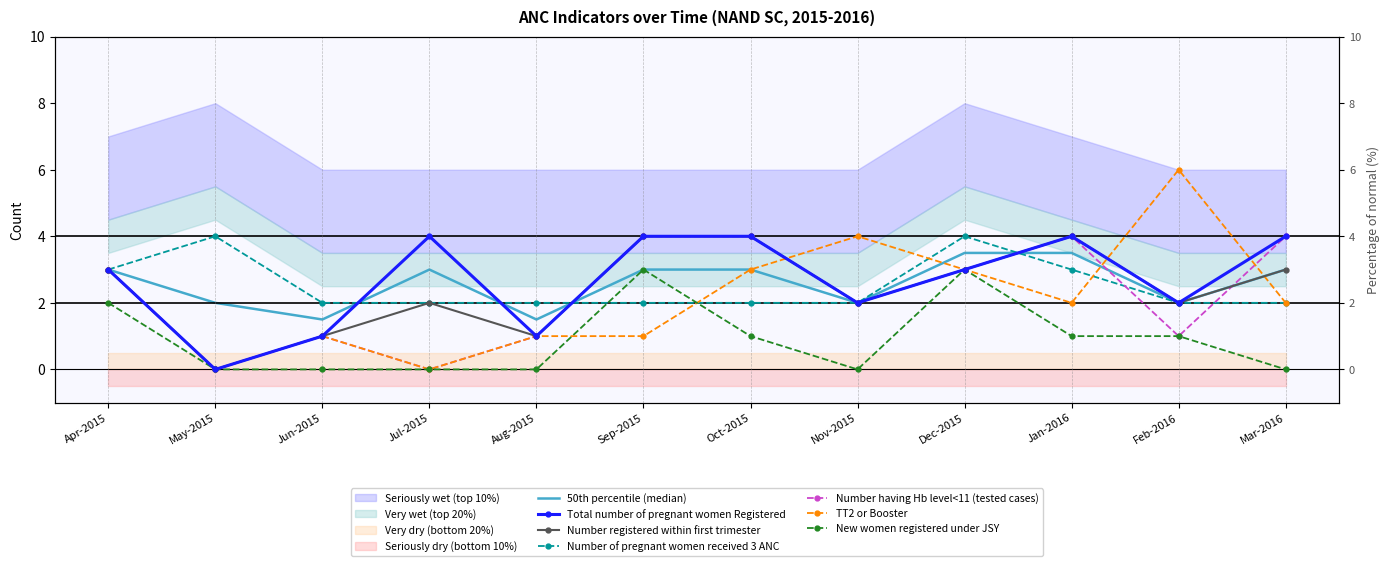

Reading left to right, what are all the values shown in this chart?

Total number of pregnant women Registered: Apr-2015=3	May-2015=0	Jun-2015=1	Jul-2015=4	Aug-2015=1	Sep-2015=4	Oct-2015=4	Nov-2015=2	Dec-2015=3	Jan-2016=4	Feb-2016=2	Mar-2016=4
Number registered within first trimester: Apr-2015=3	May-2015=0	Jun-2015=1	Jul-2015=2	Aug-2015=1	Sep-2015=4	Oct-2015=4	Nov-2015=2	Dec-2015=3	Jan-2016=4	Feb-2016=2	Mar-2016=3
Number of pregnant women received 3 ANC: Apr-2015=3	May-2015=4	Jun-2015=2	Jul-2015=2	Aug-2015=2	Sep-2015=2	Oct-2015=2	Nov-2015=2	Dec-2015=4	Jan-2016=3	Feb-2016=2	Mar-2016=2
Number having Hb level<11 (tested cases): Apr-2015=3	May-2015=0	Jun-2015=1	Jul-2015=0	Aug-2015=1	Sep-2015=4	Oct-2015=4	Nov-2015=2	Dec-2015=3	Jan-2016=4	Feb-2016=1	Mar-2016=4
TT2 or Booster: Apr-2015=3	May-2015=0	Jun-2015=1	Jul-2015=0	Aug-2015=1	Sep-2015=1	Oct-2015=3	Nov-2015=4	Dec-2015=3	Jan-2016=2	Feb-2016=6	Mar-2016=2
New women registered under JSY: Apr-2015=2	May-2015=0	Jun-2015=0	Jul-2015=0	Aug-2015=0	Sep-2015=3	Oct-2015=1	Nov-2015=0	Dec-2015=3	Jan-2016=1	Feb-2016=1	Mar-2016=0